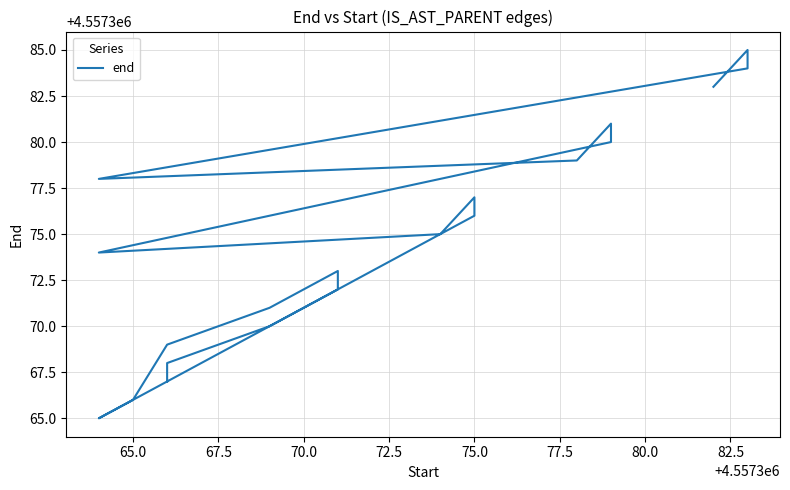

Is this an area chart (filled region under the line)?

No